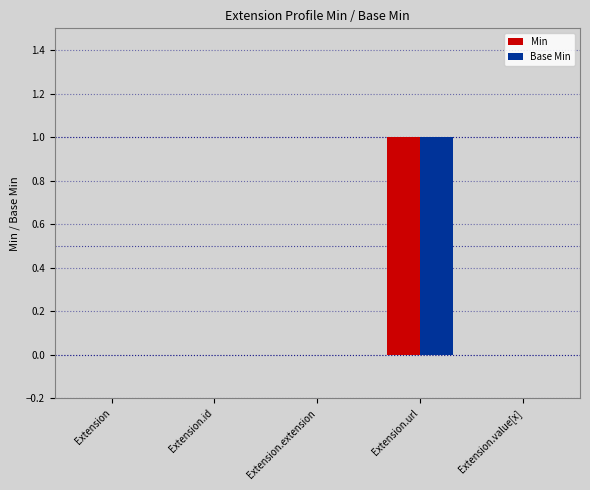

Is it true that Base Min equals 0 at Extension.extension?

True